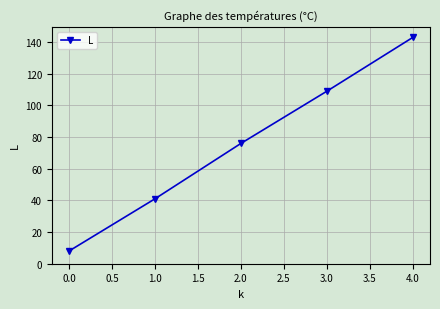

What is the ratio of the value at 3.0 to the value at 4.0?

0.8